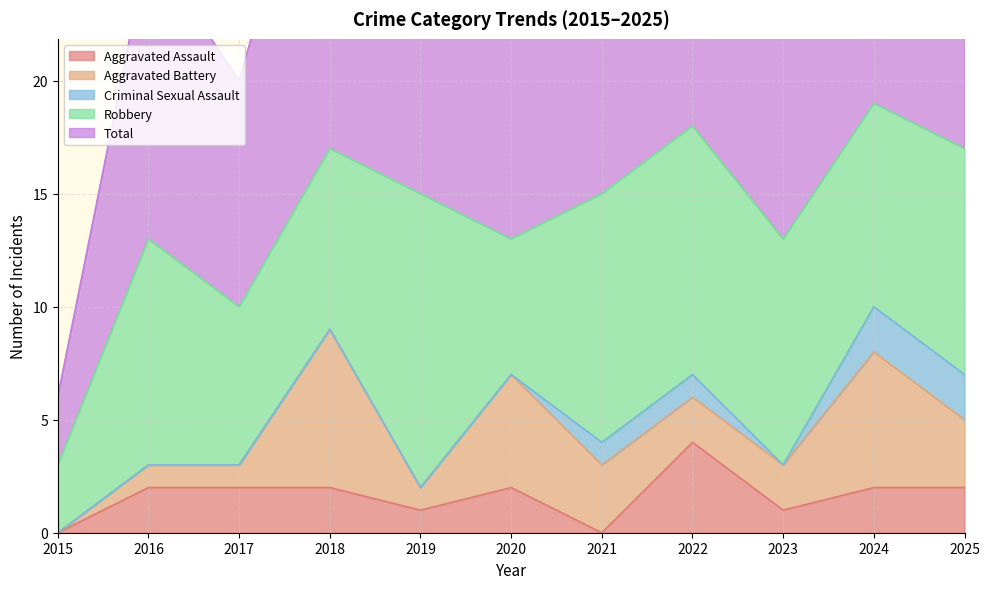

What are all the series names shown in the legend?

Aggravated Assault, Aggravated Battery, Criminal Sexual Assault, Robbery, Total